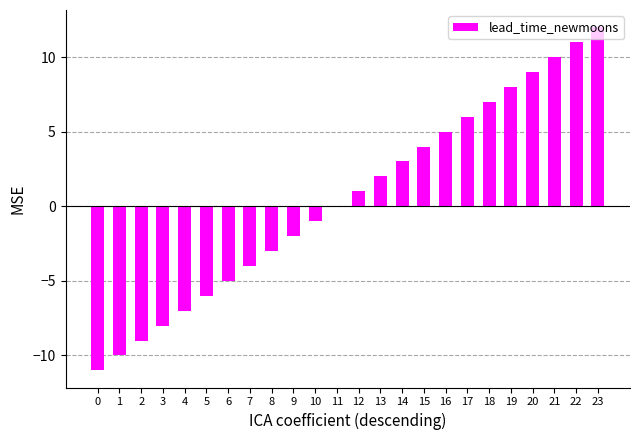

Which has a higher value, 19 or 7?

19